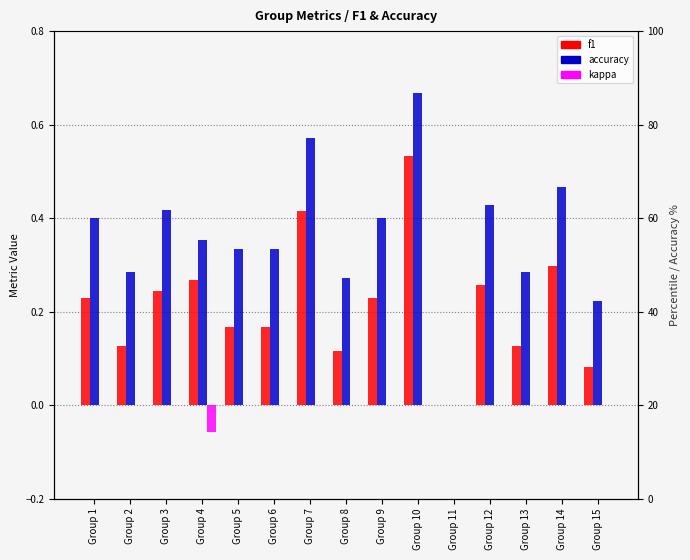

Between Group 8 and Group 10, which is larger?

Group 10